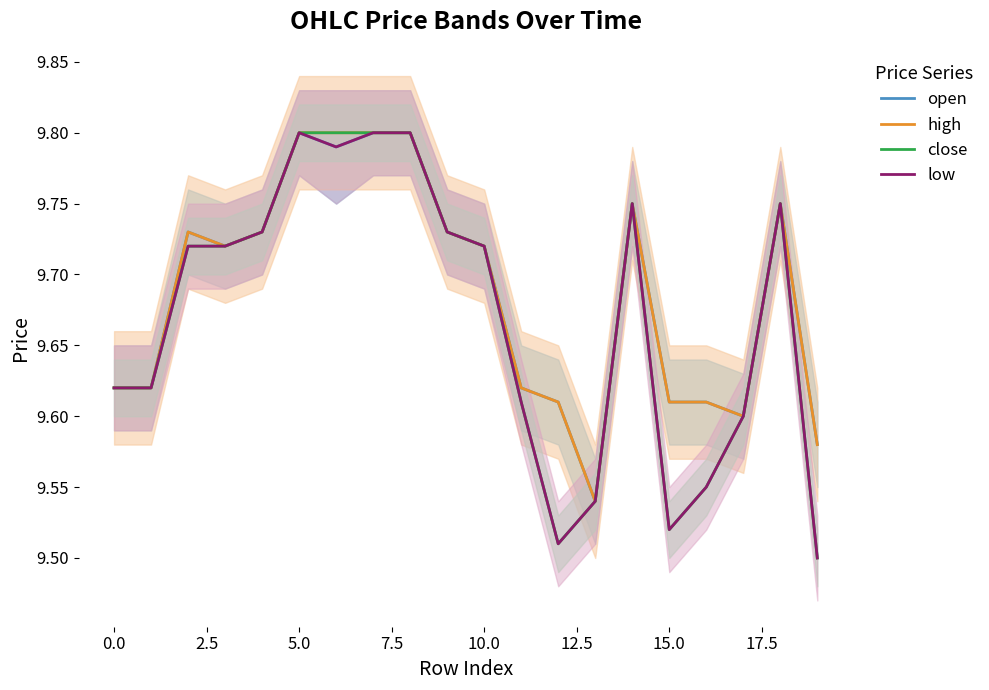

Reading left to right, what are all the values shown in this chart?

open: 9.6	9.6	9.7	9.7	9.7	9.8	9.8	9.8	9.8	9.7	9.7	9.6	9.6	9.5	9.8	9.6	9.6	9.6	9.8	9.6
high: 9.6	9.6	9.7	9.7	9.7	9.8	9.8	9.8	9.8	9.7	9.7	9.6	9.6	9.5	9.8	9.6	9.6	9.6	9.8	9.6
close: 9.6	9.6	9.7	9.7	9.7	9.8	9.8	9.8	9.8	9.7	9.7	9.6	9.5	9.5	9.8	9.5	9.6	9.6	9.8	9.5
low: 9.6	9.6	9.7	9.7	9.7	9.8	9.8	9.8	9.8	9.7	9.7	9.6	9.5	9.5	9.8	9.5	9.6	9.6	9.8	9.5